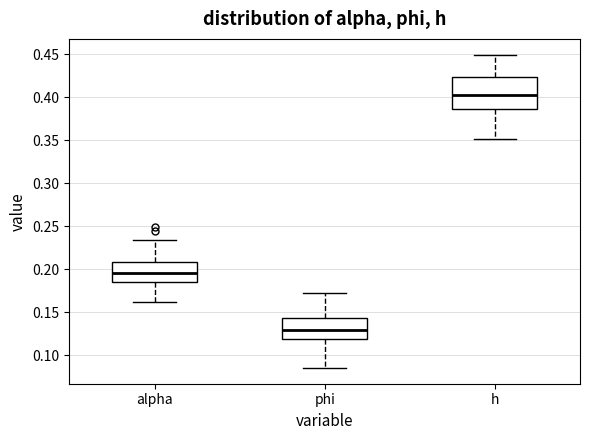

Which box's median line is the highest?

h